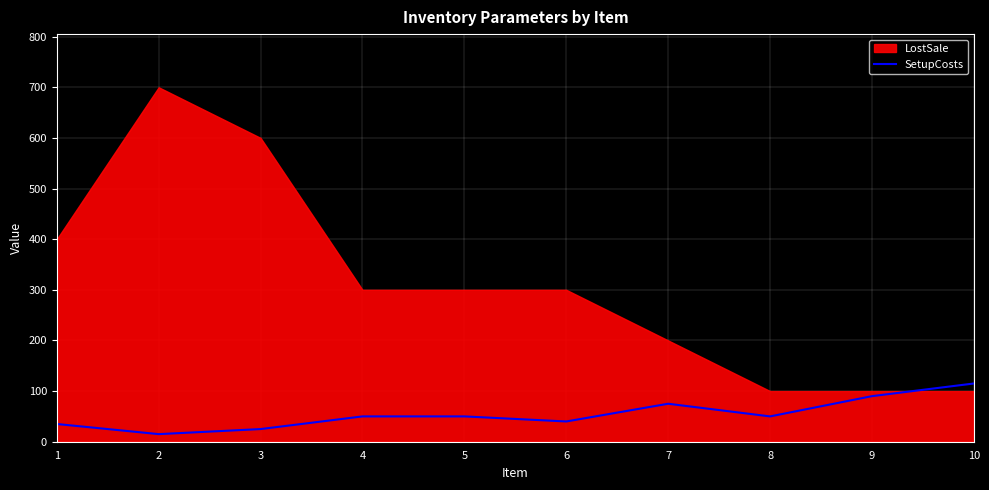

What is the approximate value at 10, to the nearest 50?

100